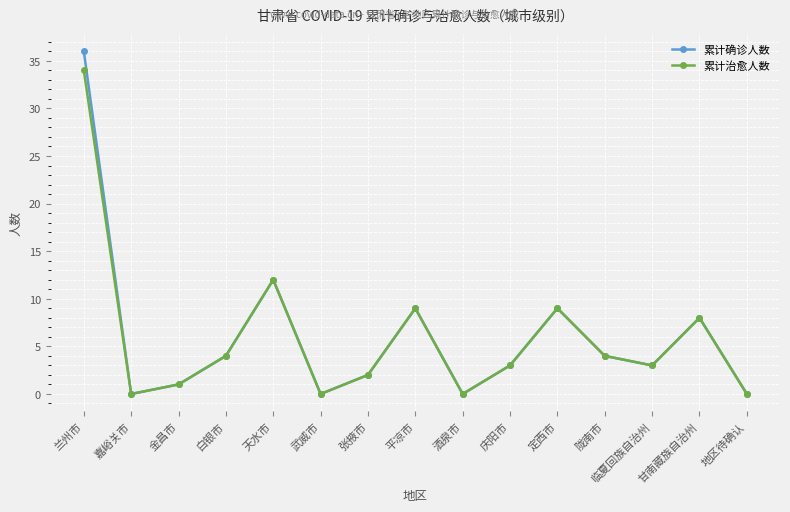

What is the label of the 3rd point from the right?

临夏回族自治州